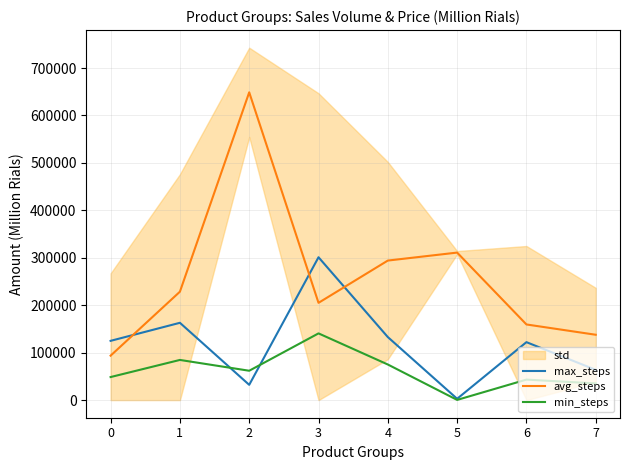

True or false: min_steps and avg_steps cross at least once.

False